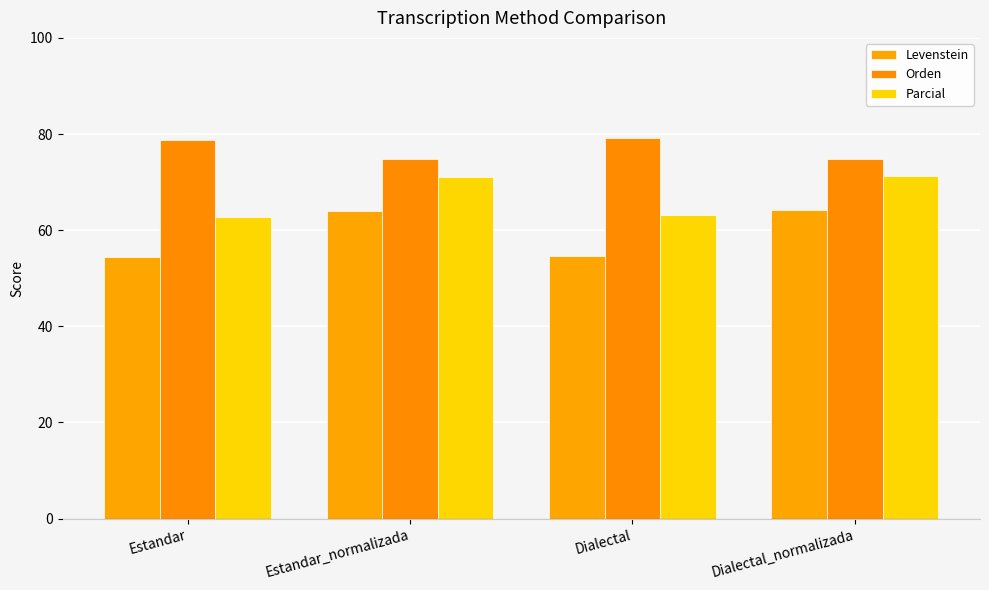

How many values in the Levenstein series are below 64?

2